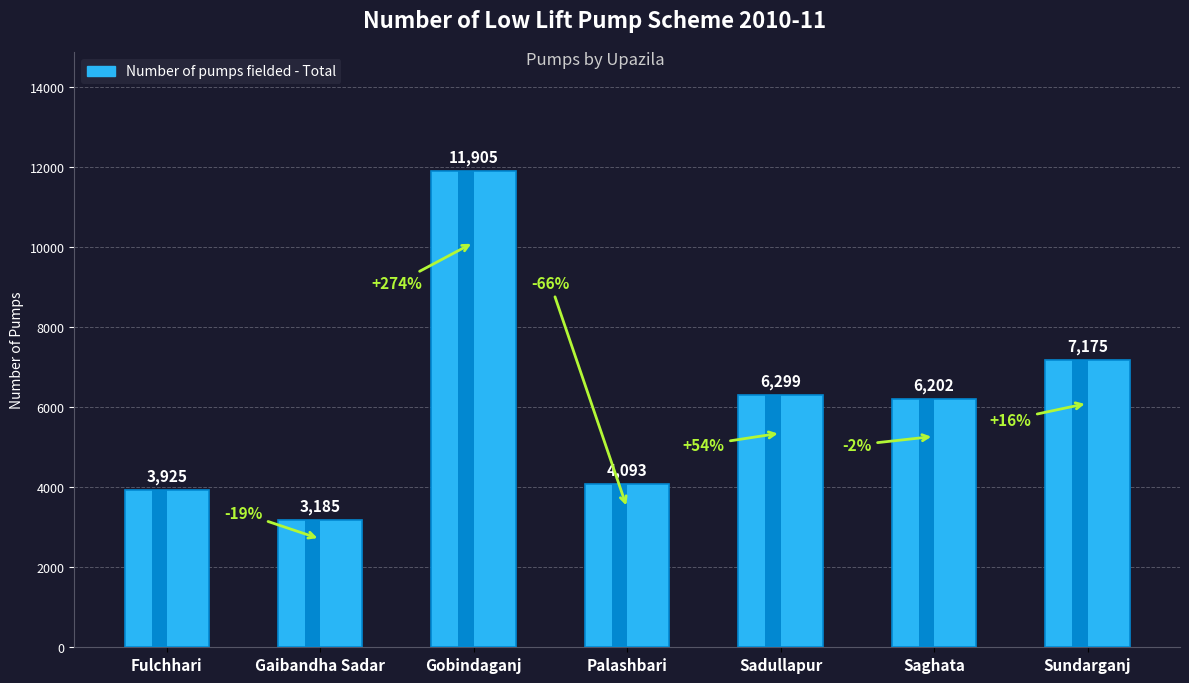

What is the average value?

6112